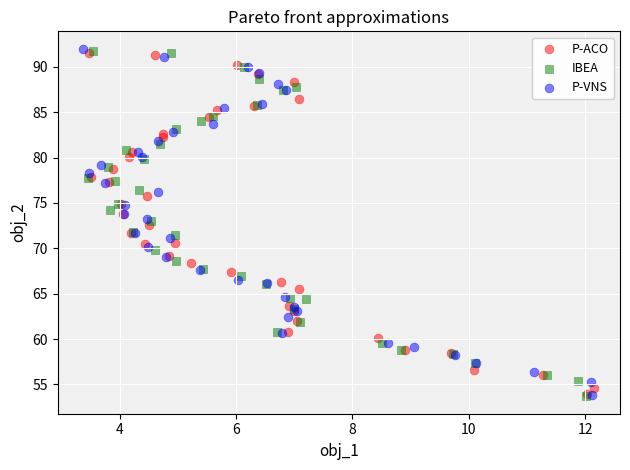

What are all the series names shown in the legend?

P-ACO, IBEA, P-VNS